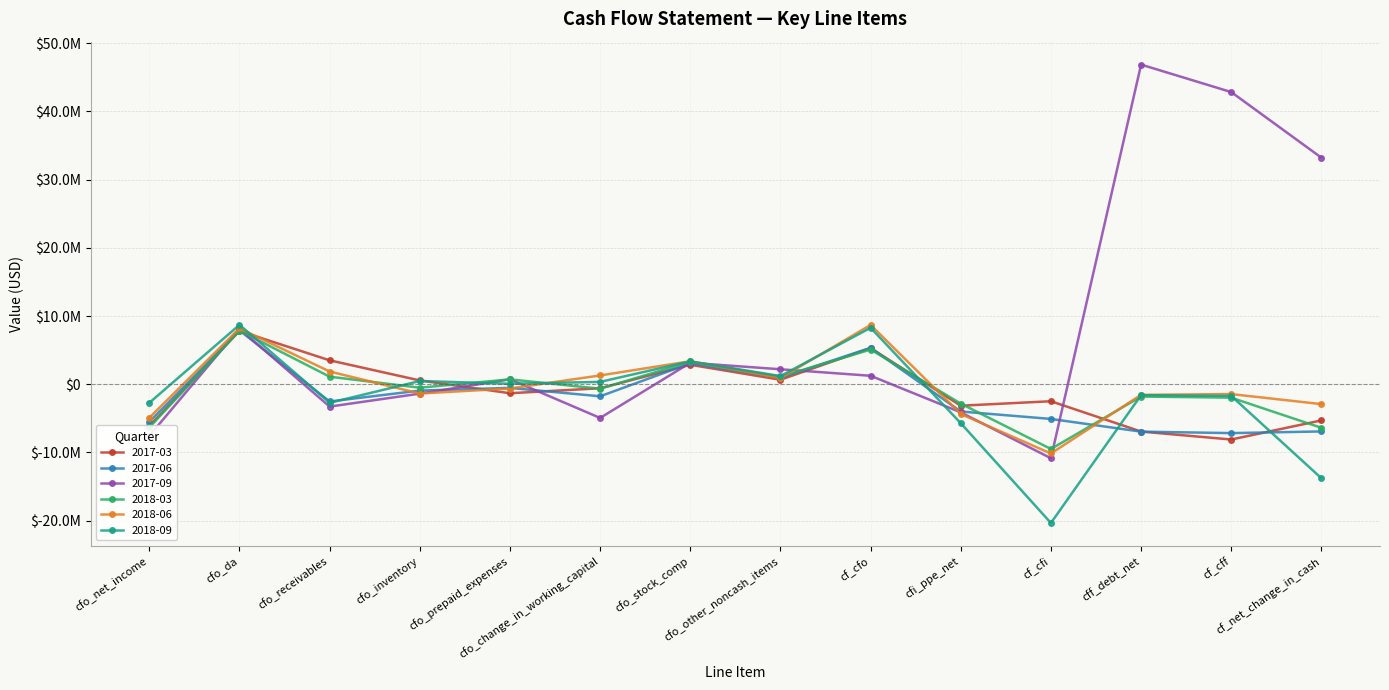

What are all the series names shown in the legend?

2017-03, 2017-06, 2017-09, 2018-03, 2018-06, 2018-09